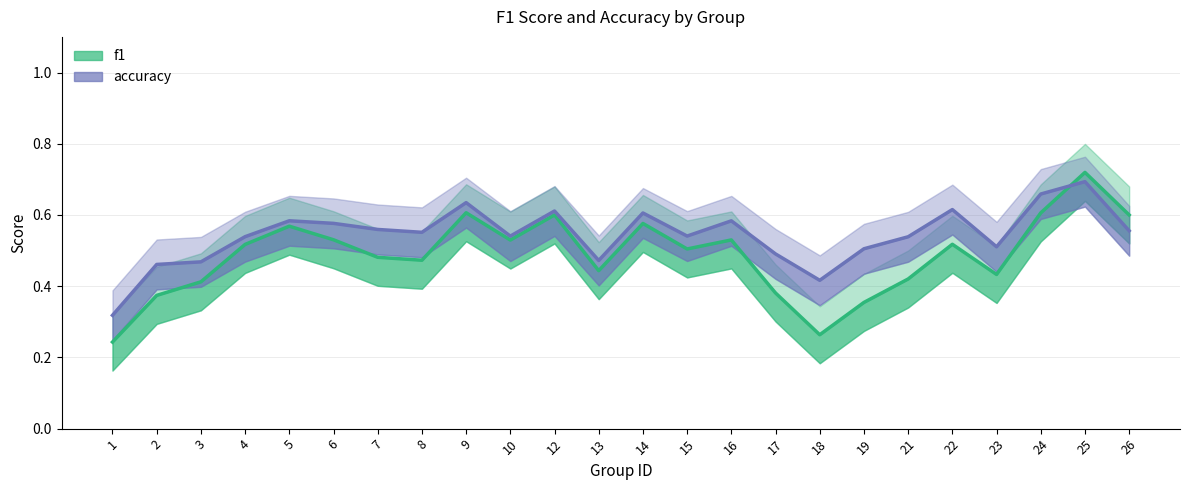

How many lines are shown in the chart?

2